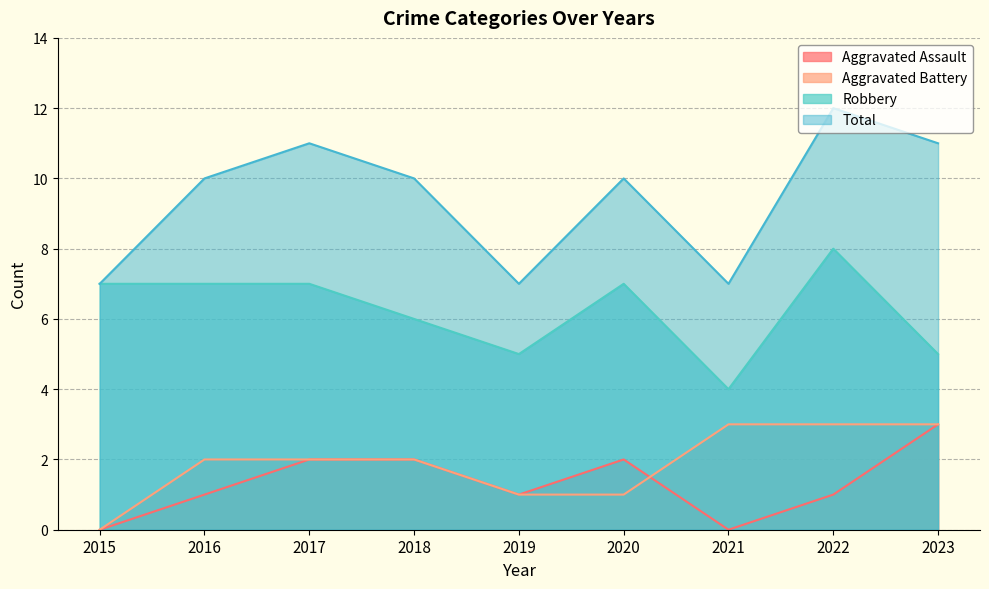

Is it true that Aggravated Assault equals 1 at 2022?

True